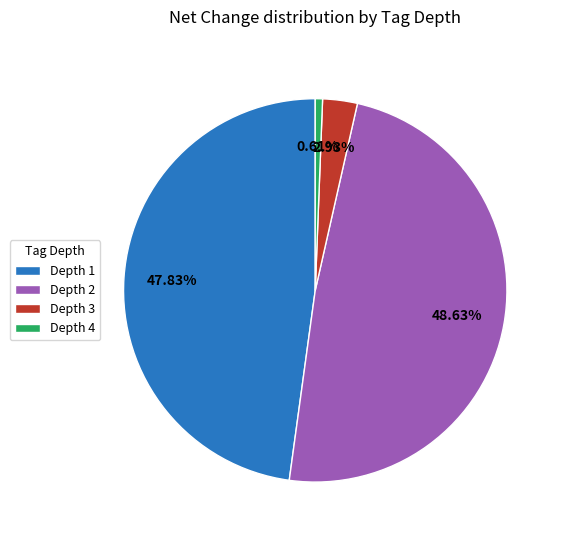

Is Depth 3 the majority of the pie?

No